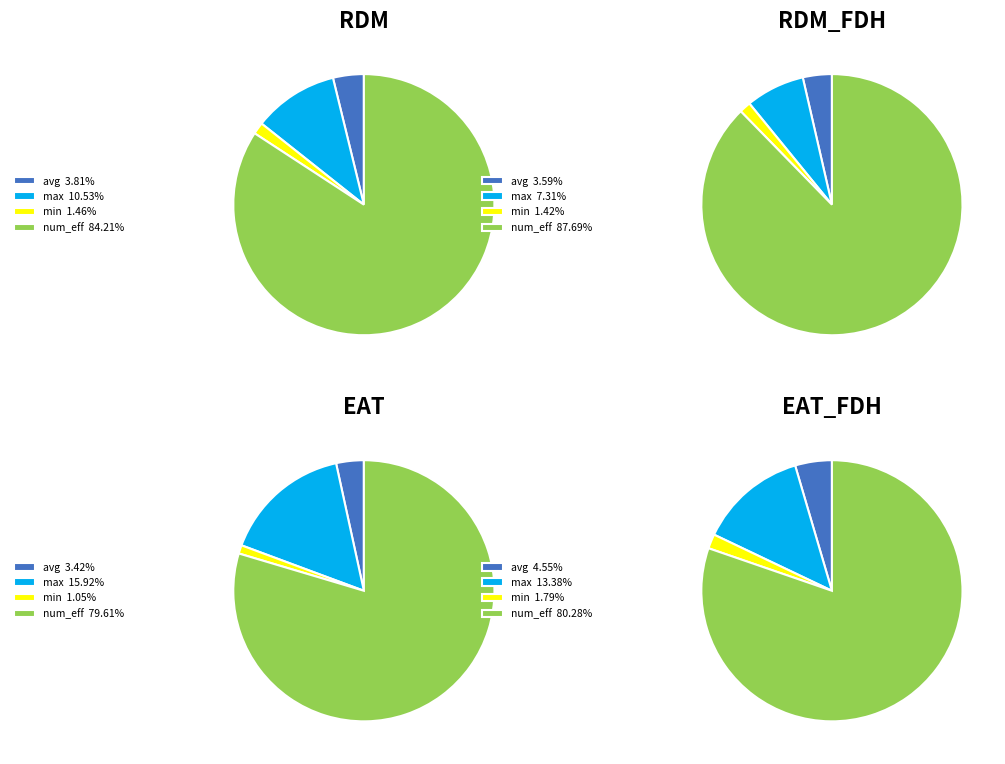

Combined, what portion of the pie is 3 and 1?

59.0%